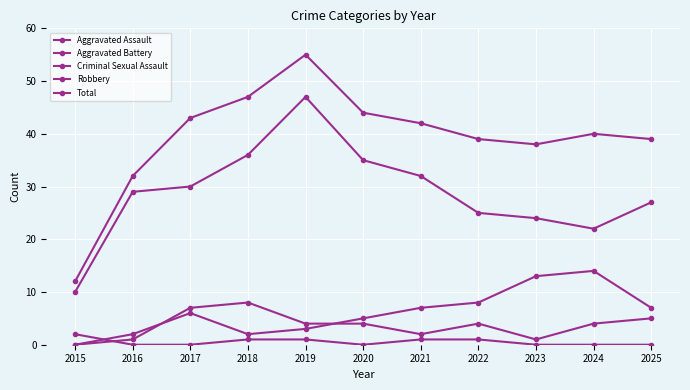

Is this an area chart (filled region under the line)?

No